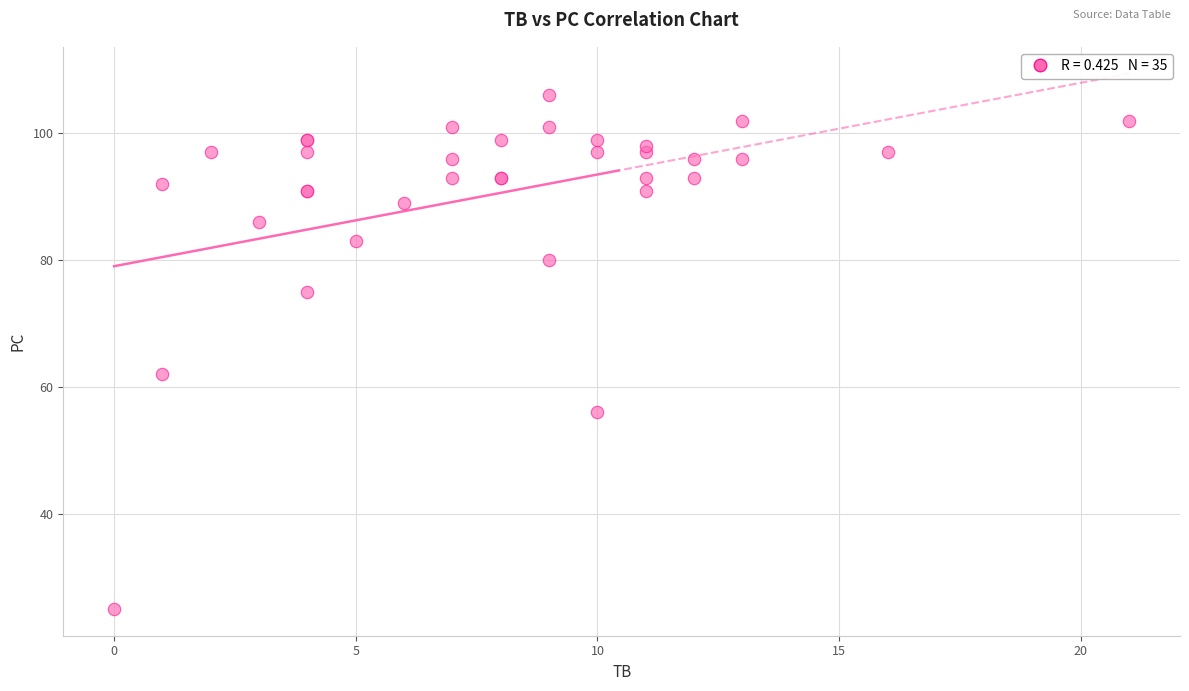

What Y value in the scatter plot is closest to 65?

62